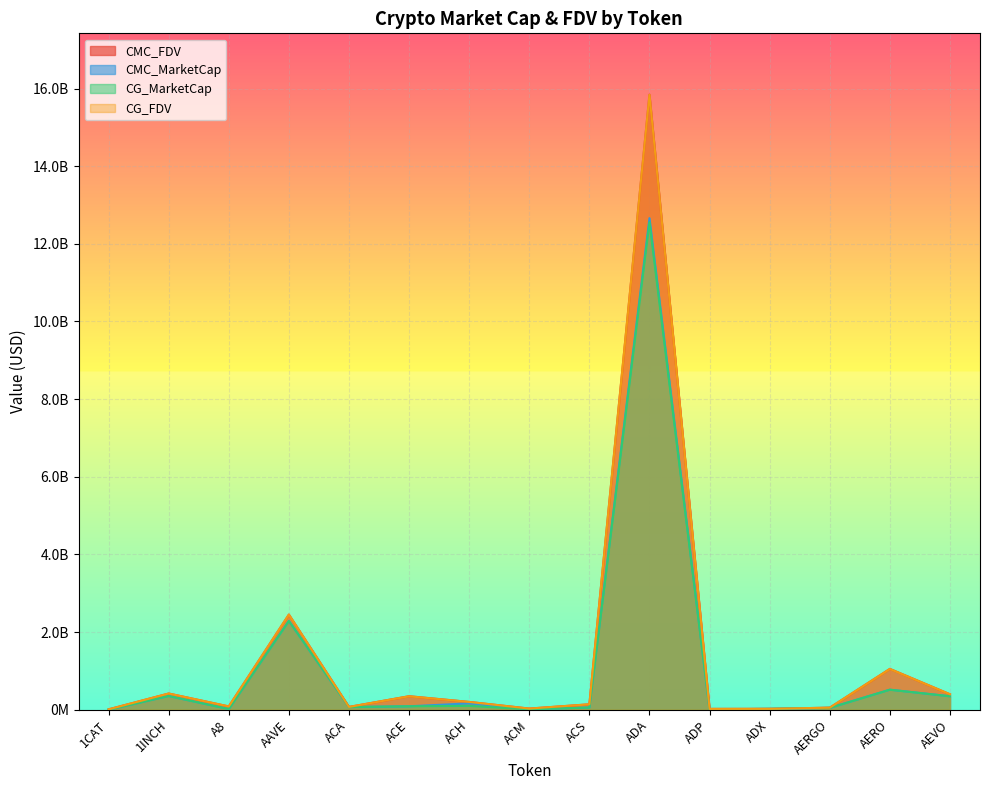

Rank the series by their maximum value, from highest to lowest.

CMC_FDV, CG_FDV, CMC_MarketCap, CG_MarketCap